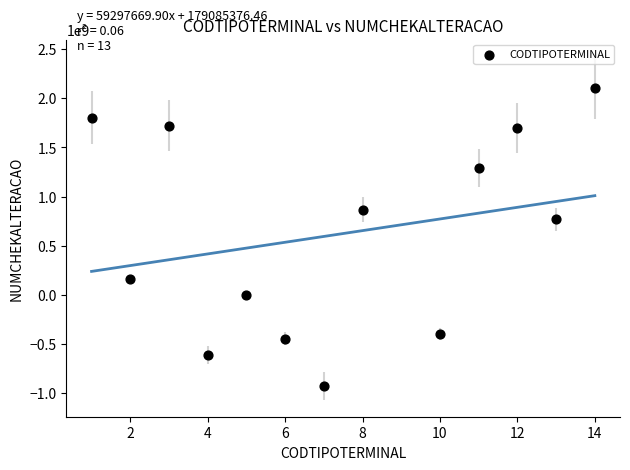

What Y value in the scatter plot is closest to 590122836?

767585788